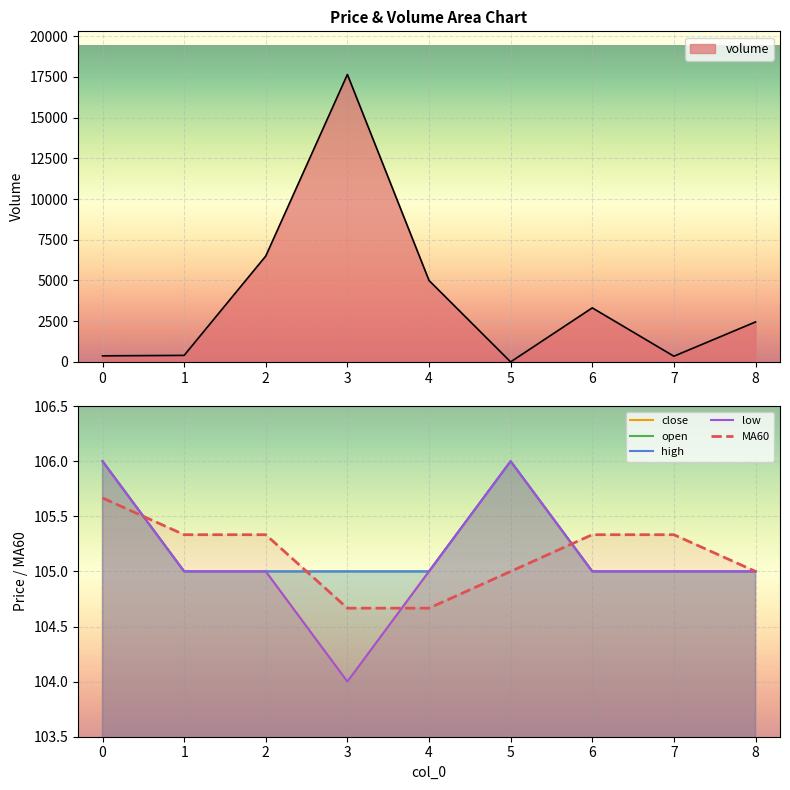

Which series ends up on top after the final intersection of close and MA60?

MA60